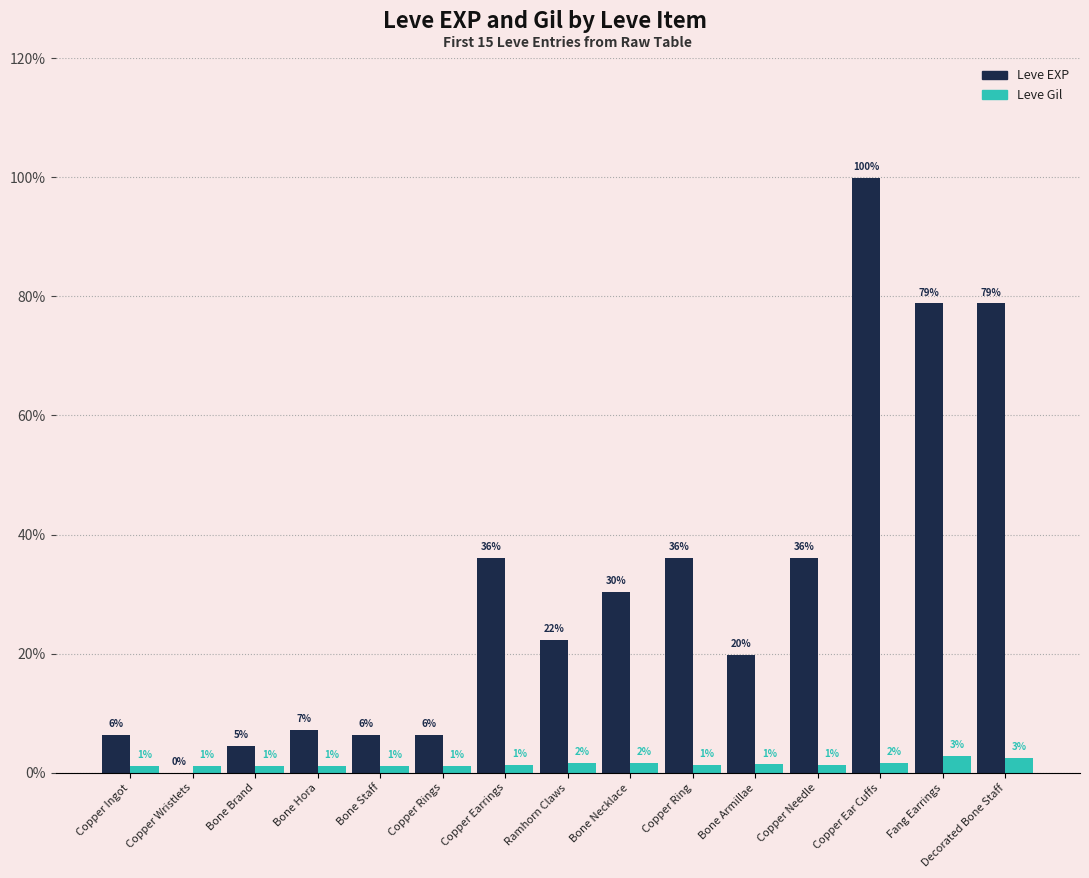

Which has a higher value, Copper Wristlets or Copper Earrings?

Copper Earrings